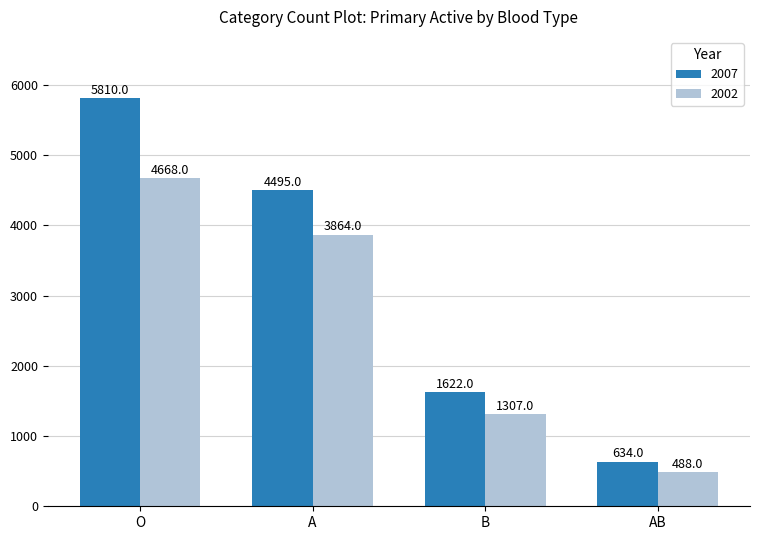

Reading right to left, extract all data points from this chart.

2007: 634	1622	4495	5810
2002: 488	1307	3864	4668